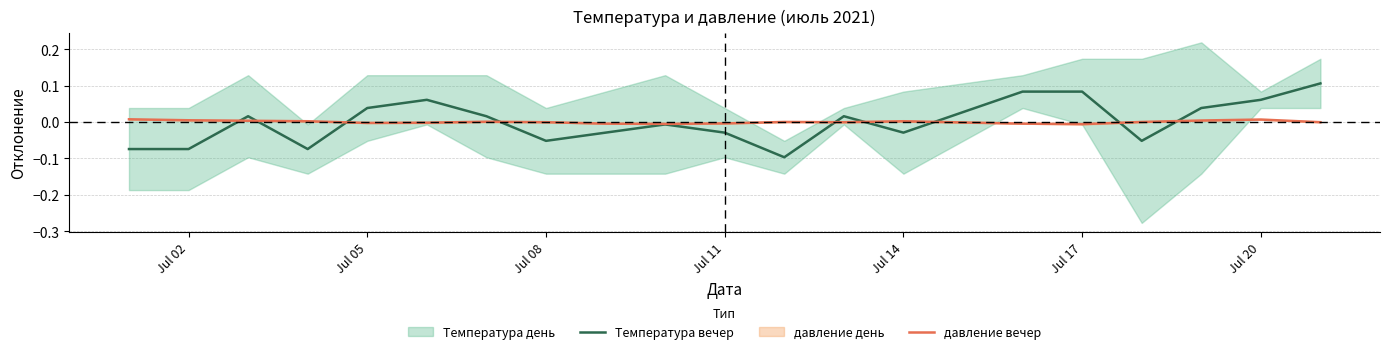

The value of Температура вечер at Jul 08 is -0.0. True or false?

False